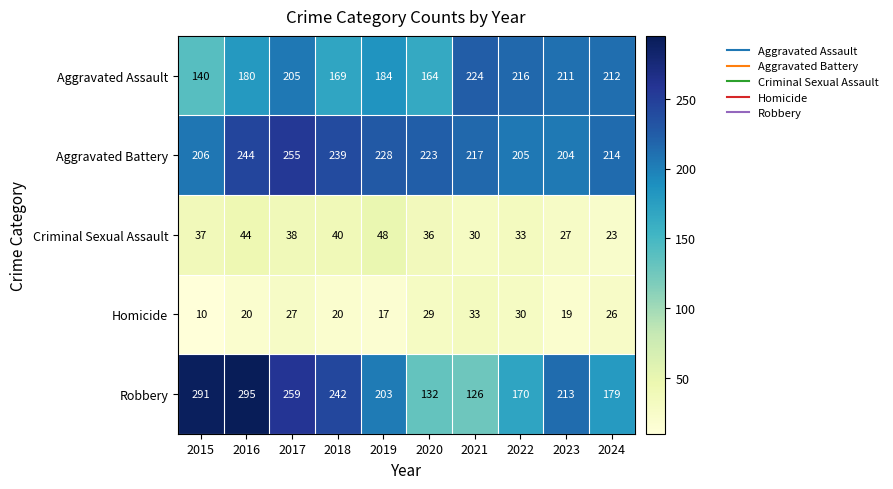

How many data points in Homicide are less than 26?

5